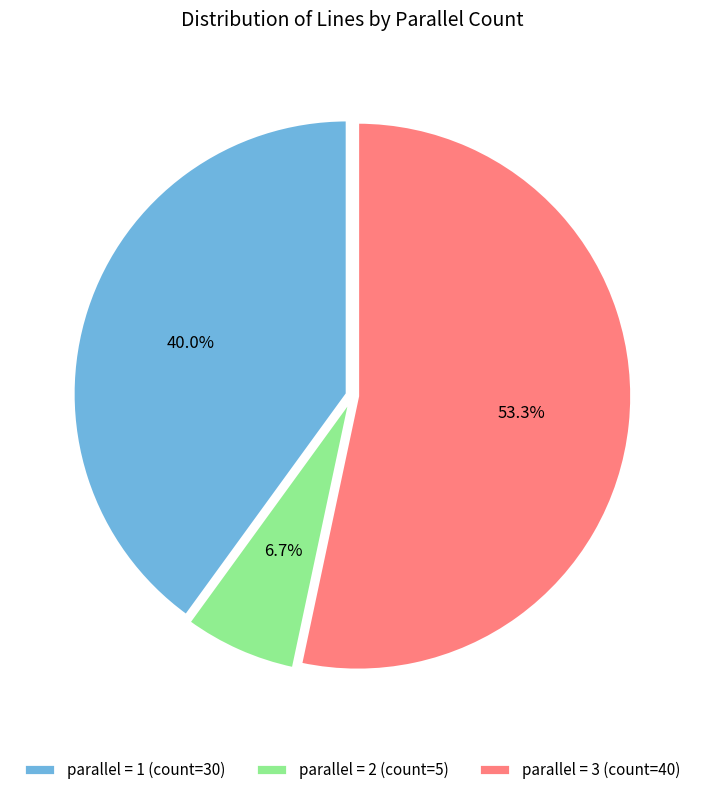

What is the ratio of the value at parallel = 1 (count=30) to the value at parallel = 2 (count=5)?

6.0